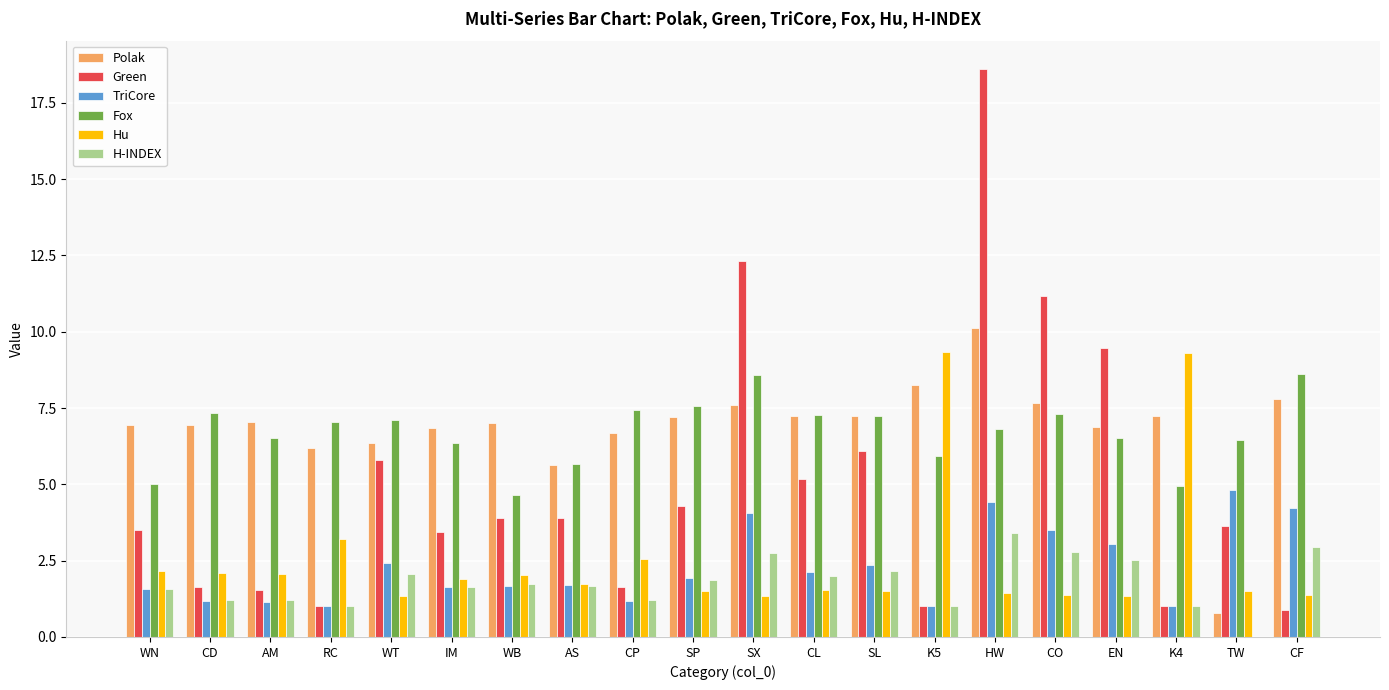

What is the maximum value shown in the chart?

18.6